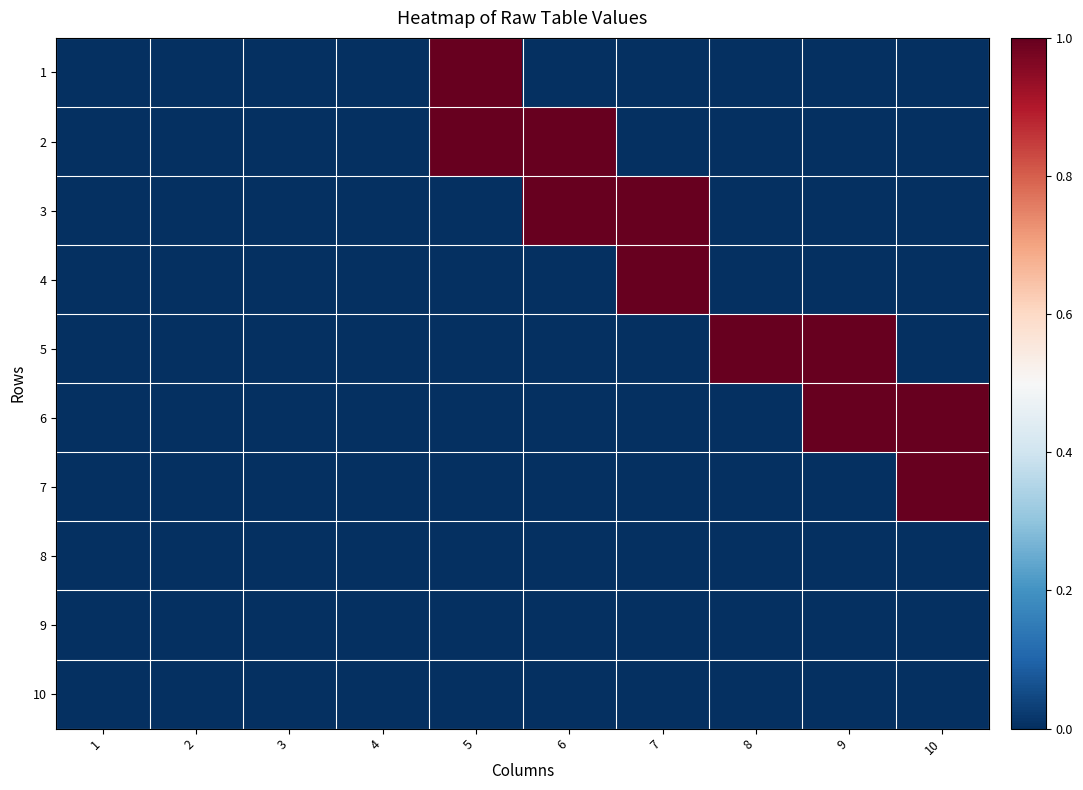

Reading left to right, what are all the values shown in this chart?

1: 1=0	2=0	3=0	4=0	5=1	6=0	7=0	8=0	9=0	10=0
2: 1=0	2=0	3=0	4=0	5=1	6=1	7=0	8=0	9=0	10=0
3: 1=0	2=0	3=0	4=0	5=0	6=1	7=1	8=0	9=0	10=0
4: 1=0	2=0	3=0	4=0	5=0	6=0	7=1	8=0	9=0	10=0
5: 1=0	2=0	3=0	4=0	5=0	6=0	7=0	8=1	9=1	10=0
6: 1=0	2=0	3=0	4=0	5=0	6=0	7=0	8=0	9=1	10=1
7: 1=0	2=0	3=0	4=0	5=0	6=0	7=0	8=0	9=0	10=1
8: 1=0	2=0	3=0	4=0	5=0	6=0	7=0	8=0	9=0	10=0
9: 1=0	2=0	3=0	4=0	5=0	6=0	7=0	8=0	9=0	10=0
10: 1=0	2=0	3=0	4=0	5=0	6=0	7=0	8=0	9=0	10=0